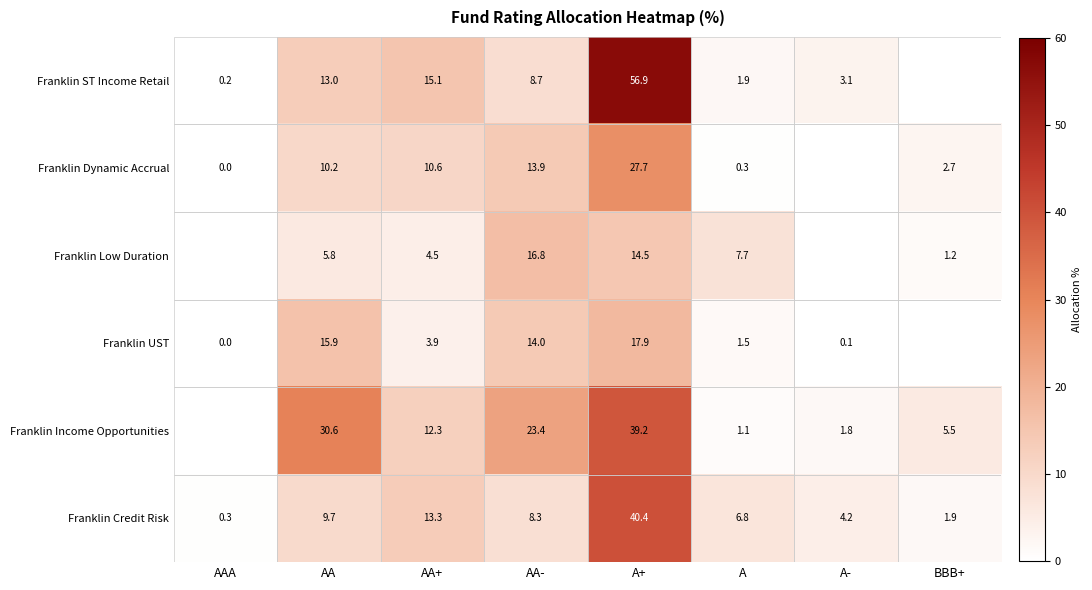

Where does the Franklin Credit Risk series first go above 8?

AA